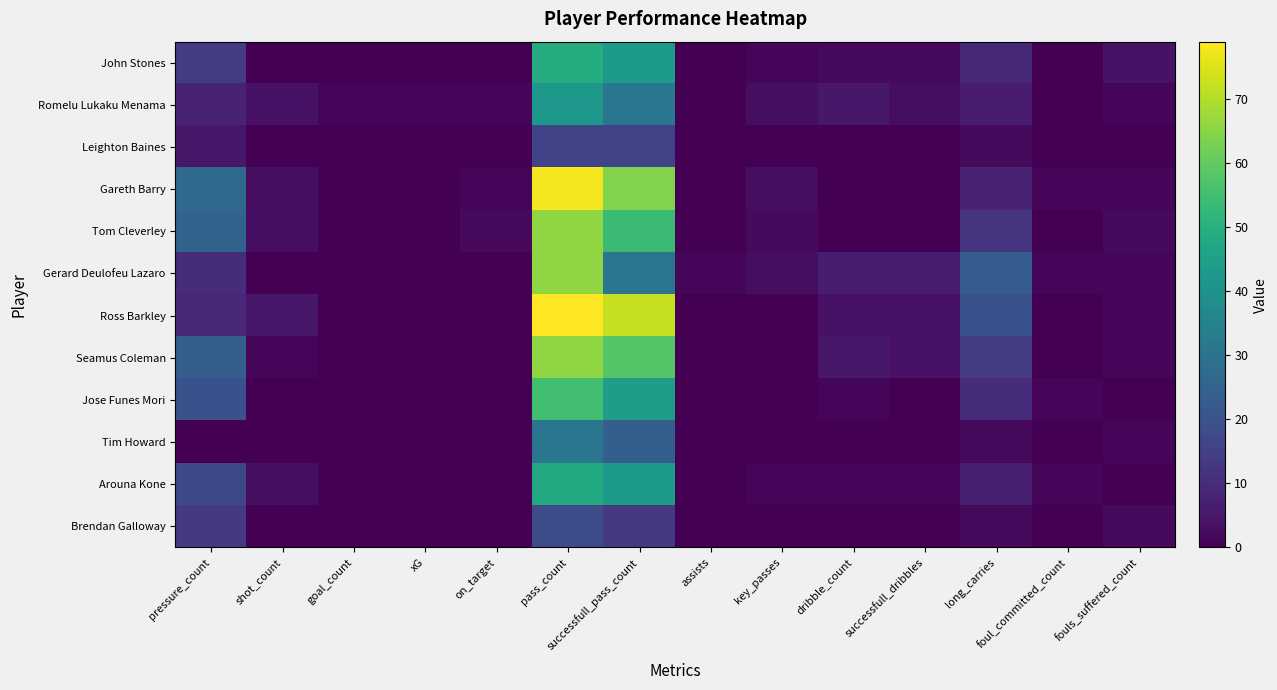

Reading left to right, transcribe all the data shown in this chart.

John Stones: pressure_count=14.0	shot_count=0.0	goal_count=0.0	xG=0.0	on_target=0.0	pass_count=49.0	successfull_pass_count=43.0	assists=0.0	key_passes=1.0	dribble_count=2.0	successfull_dribbles=2.0	long_carries=9.0	foul_committed_count=0.0	fouls_suffered_count=4.0
Romelu Lukaku Menama: pressure_count=8.0	shot_count=4.0	goal_count=1.0	xG=1.1	on_target=1.0	pass_count=42.0	successfull_pass_count=31.0	assists=0.0	key_passes=3.0	dribble_count=5.0	successfull_dribbles=3.0	long_carries=6.0	foul_committed_count=0.0	fouls_suffered_count=1.0
Leighton Baines: pressure_count=5.0	shot_count=0.0	goal_count=0.0	xG=0.0	on_target=0.0	pass_count=16.0	successfull_pass_count=16.0	assists=0.0	key_passes=0.0	dribble_count=0.0	successfull_dribbles=0.0	long_carries=2.0	foul_committed_count=0.0	fouls_suffered_count=0.0
Gareth Barry: pressure_count=27.0	shot_count=3.0	goal_count=0.0	xG=0.2	on_target=1.0	pass_count=78.0	successfull_pass_count=64.0	assists=0.0	key_passes=3.0	dribble_count=0.0	successfull_dribbles=0.0	long_carries=8.0	foul_committed_count=1.0	fouls_suffered_count=1.0
Tom Cleverley: pressure_count=25.0	shot_count=3.0	goal_count=0.0	xG=0.2	on_target=2.0	pass_count=66.0	successfull_pass_count=54.0	assists=0.0	key_passes=2.0	dribble_count=0.0	successfull_dribbles=0.0	long_carries=12.0	foul_committed_count=0.0	fouls_suffered_count=2.0
Gerard Deulofeu Lazaro: pressure_count=10.0	shot_count=0.0	goal_count=0.0	xG=0.0	on_target=0.0	pass_count=66.0	successfull_pass_count=31.0	assists=1.0	key_passes=3.0	dribble_count=6.0	successfull_dribbles=6.0	long_carries=23.0	foul_committed_count=1.0	fouls_suffered_count=1.0
Ross Barkley: pressure_count=9.0	shot_count=5.0	goal_count=0.0	xG=0.3	on_target=0.0	pass_count=79.0	successfull_pass_count=72.0	assists=0.0	key_passes=0.0	dribble_count=4.0	successfull_dribbles=4.0	long_carries=20.0	foul_committed_count=0.0	fouls_suffered_count=1.0
Seamus Coleman: pressure_count=24.0	shot_count=1.0	goal_count=0.0	xG=0.0	on_target=0.0	pass_count=66.0	successfull_pass_count=58.0	assists=0.0	key_passes=0.0	dribble_count=5.0	successfull_dribbles=4.0	long_carries=14.0	foul_committed_count=0.0	fouls_suffered_count=1.0
Jose Funes Mori: pressure_count=20.0	shot_count=0.0	goal_count=0.0	xG=0.0	on_target=0.0	pass_count=55.0	successfull_pass_count=44.0	assists=0.0	key_passes=0.0	dribble_count=1.0	successfull_dribbles=0.0	long_carries=10.0	foul_committed_count=1.0	fouls_suffered_count=0.0
Tim Howard: pressure_count=0.0	shot_count=0.0	goal_count=0.0	xG=0.0	on_target=0.0	pass_count=31.0	successfull_pass_count=24.0	assists=0.0	key_passes=0.0	dribble_count=0.0	successfull_dribbles=0.0	long_carries=2.0	foul_committed_count=0.0	fouls_suffered_count=1.0
Arouna Kone: pressure_count=17.0	shot_count=3.0	goal_count=0.0	xG=0.2	on_target=0.0	pass_count=48.0	successfull_pass_count=43.0	assists=0.0	key_passes=1.0	dribble_count=1.0	successfull_dribbles=1.0	long_carries=7.0	foul_committed_count=1.0	fouls_suffered_count=0.0
Brendan Galloway: pressure_count=13.0	shot_count=0.0	goal_count=0.0	xG=0.0	on_target=0.0	pass_count=18.0	successfull_pass_count=13.0	assists=0.0	key_passes=0.0	dribble_count=0.0	successfull_dribbles=0.0	long_carries=2.0	foul_committed_count=0.0	fouls_suffered_count=2.0